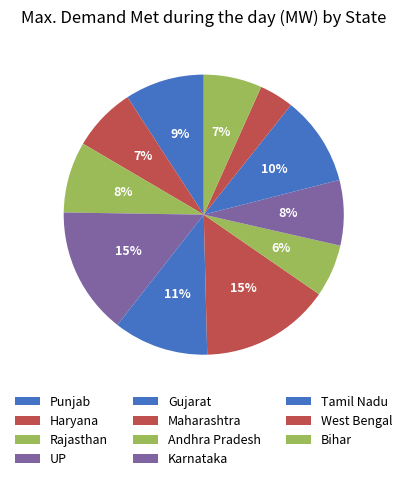

How many segments does this pie chart have?

11